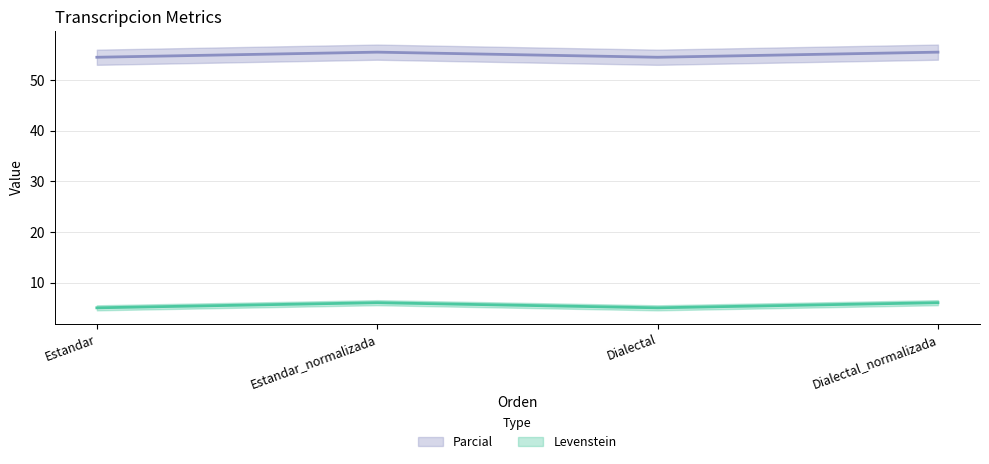

What is the maximum value shown in the chart?

55.6